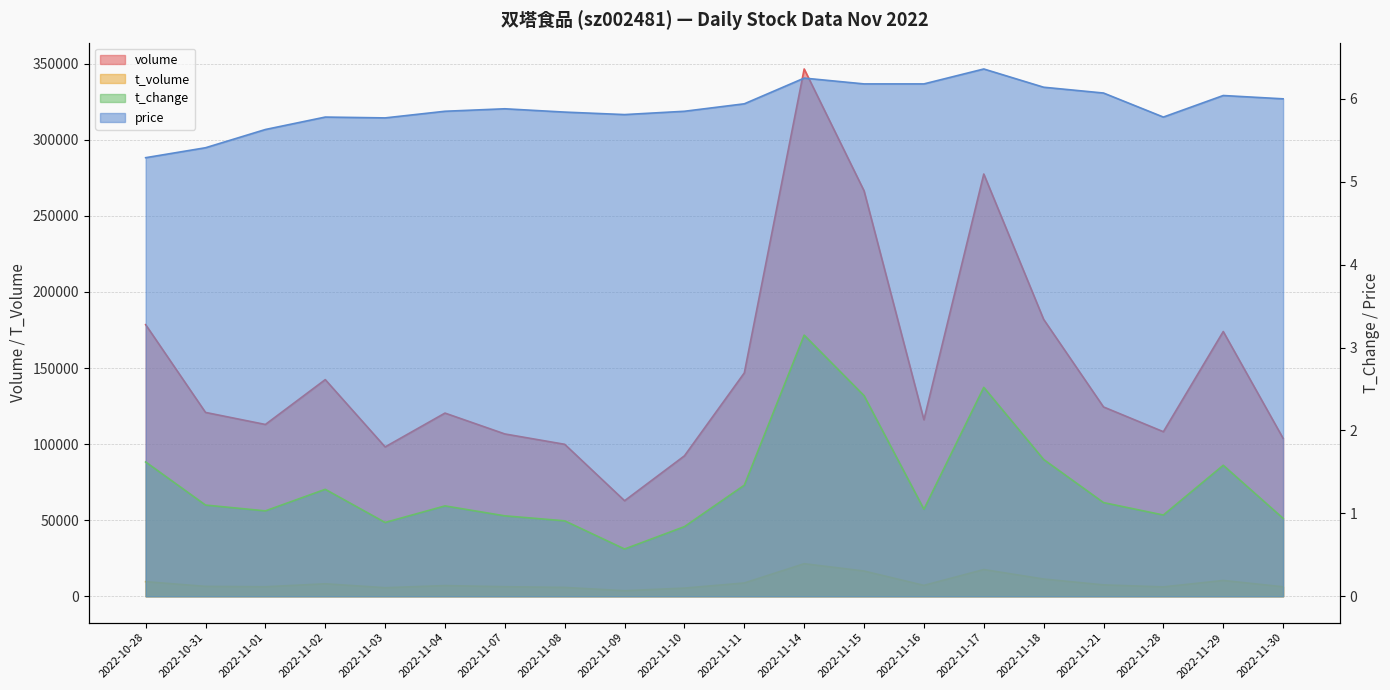

How many interior local peaks does the volume series have?

5